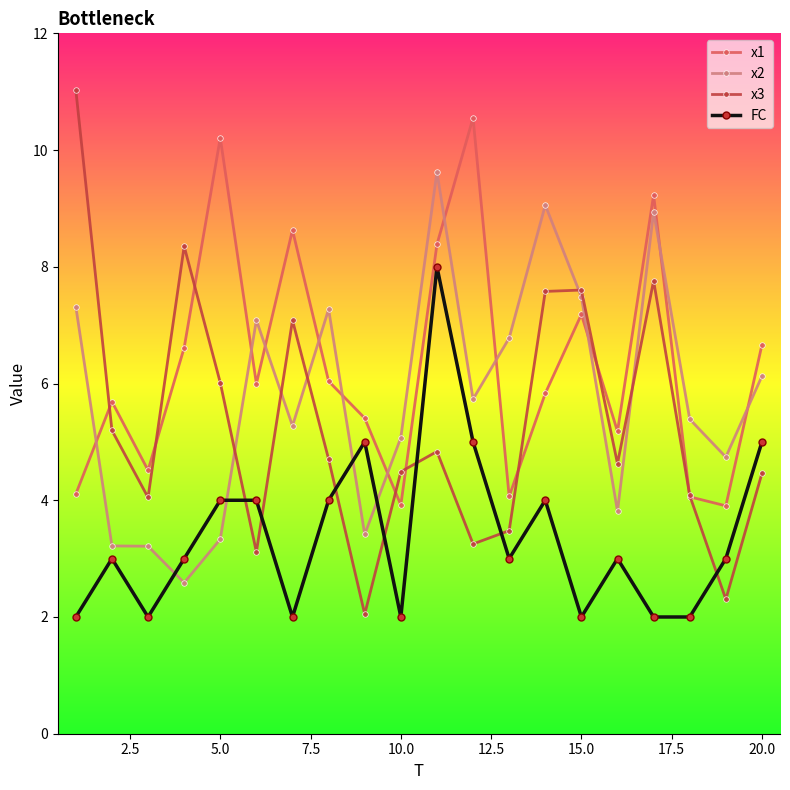

What is the value of the x2 point at the 10th from the left?

5.1